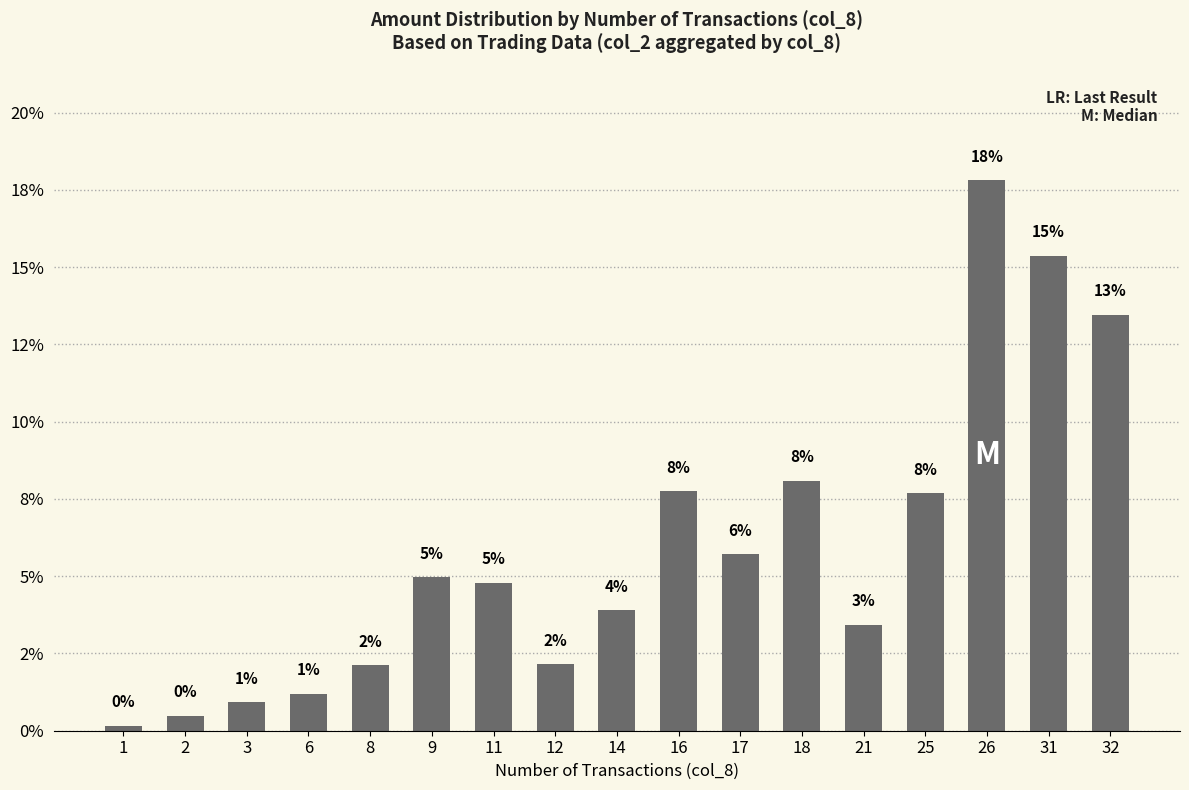

Is it true that the value at 31 is 9.3?

False